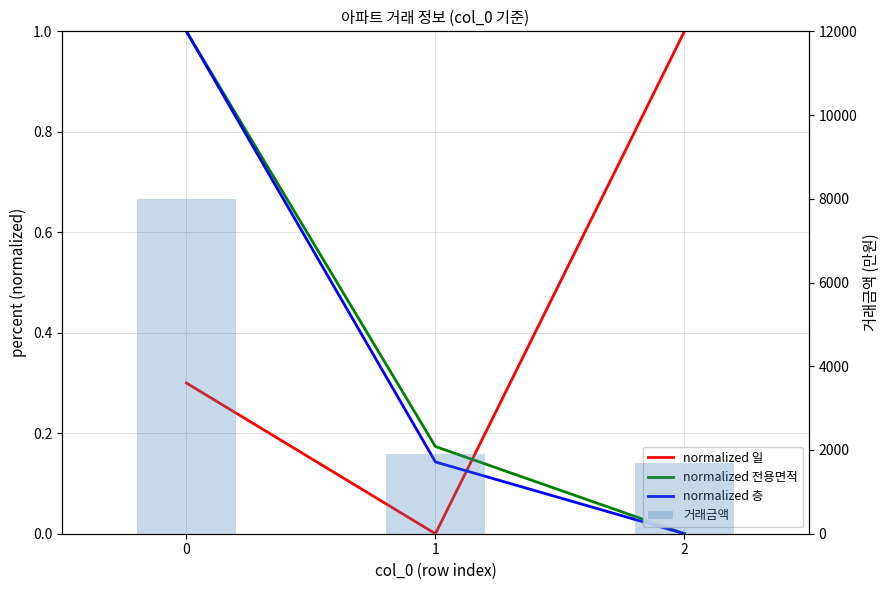

Reading right to left, transcribe all the data shown in this chart.

normalized 일: 1.0	0.0	0.3
normalized 전용면적: 0.0	0.2	1.0
normalized 층: 0.0	0.1	1.0
거래금액: 1700.0	1900.0	8000.0